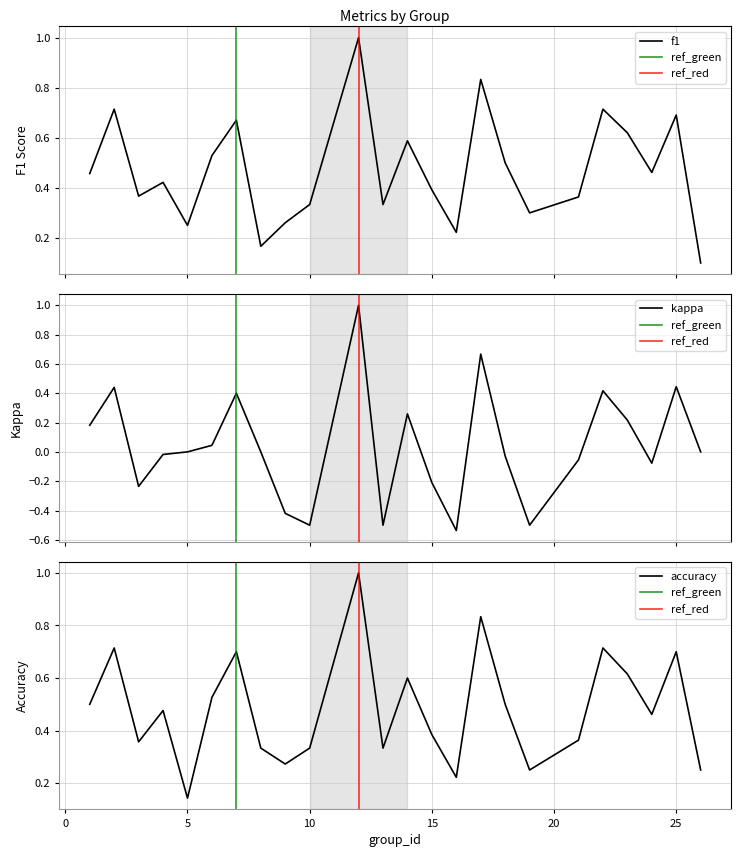

How many lines are shown in the chart?

3